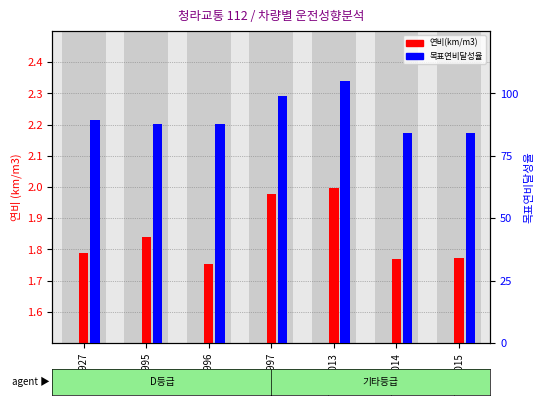

At which category is the sum across all series the highest?

70바6013